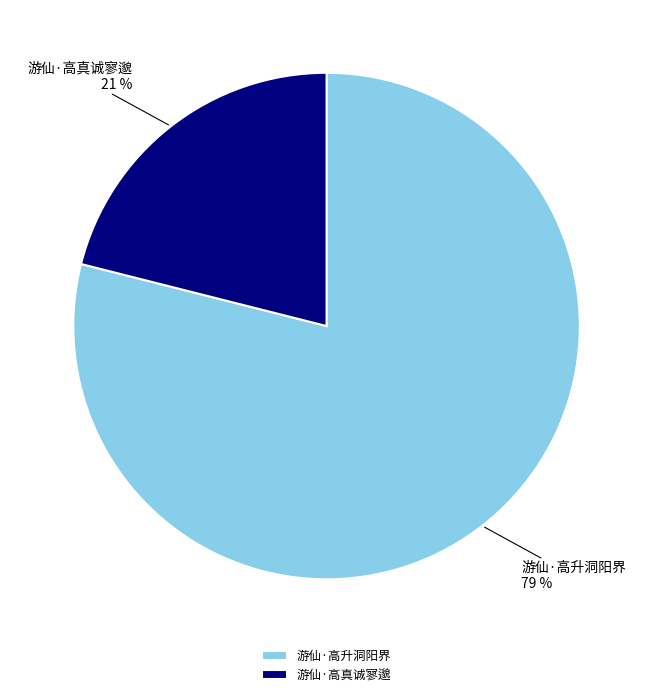

Approximately how many times larger is the value at 游仙·高真诚寥邈 compared to 游仙·高升洞阳界?

0.3